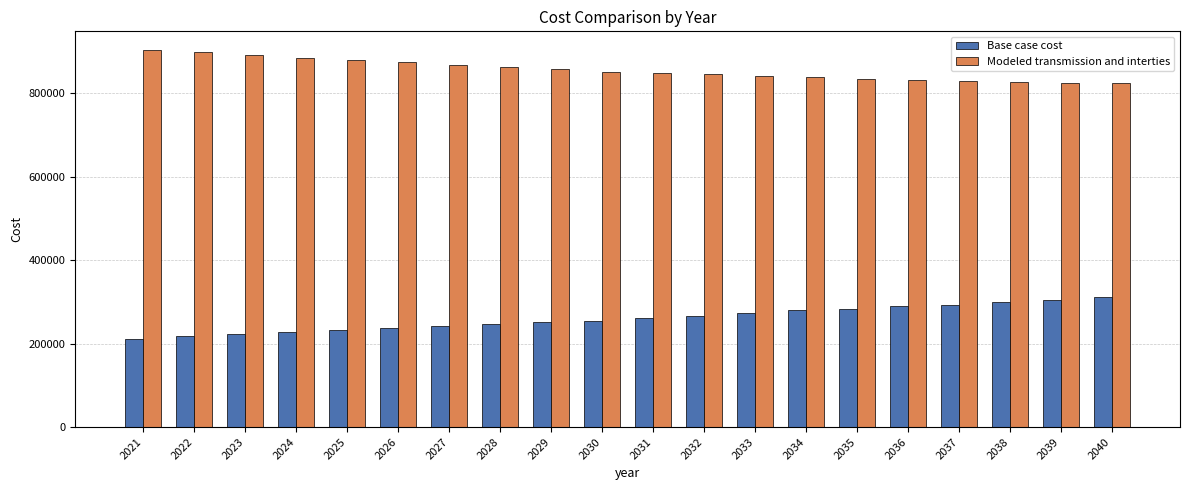

Where does the Base case cost series first go above 260443?

2031